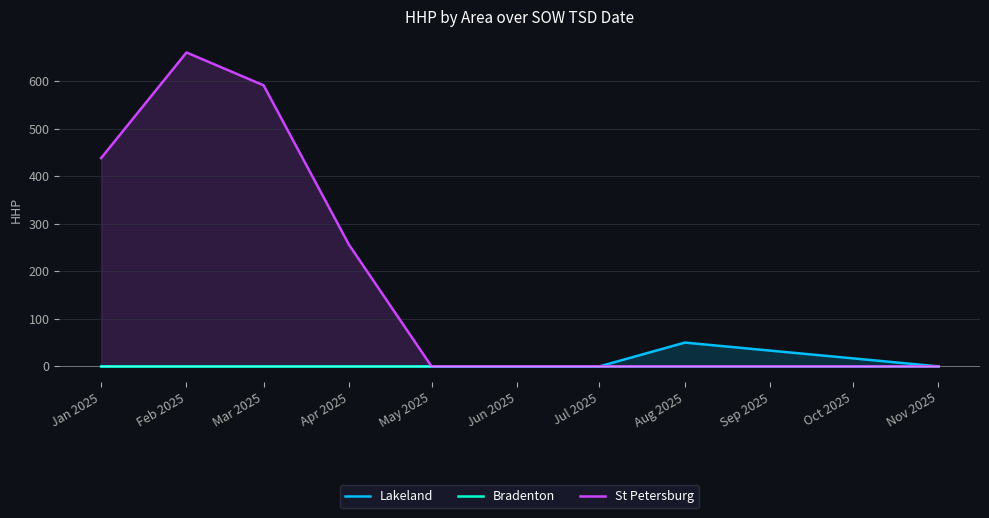

What is the highest value of the St Petersburg series?

660